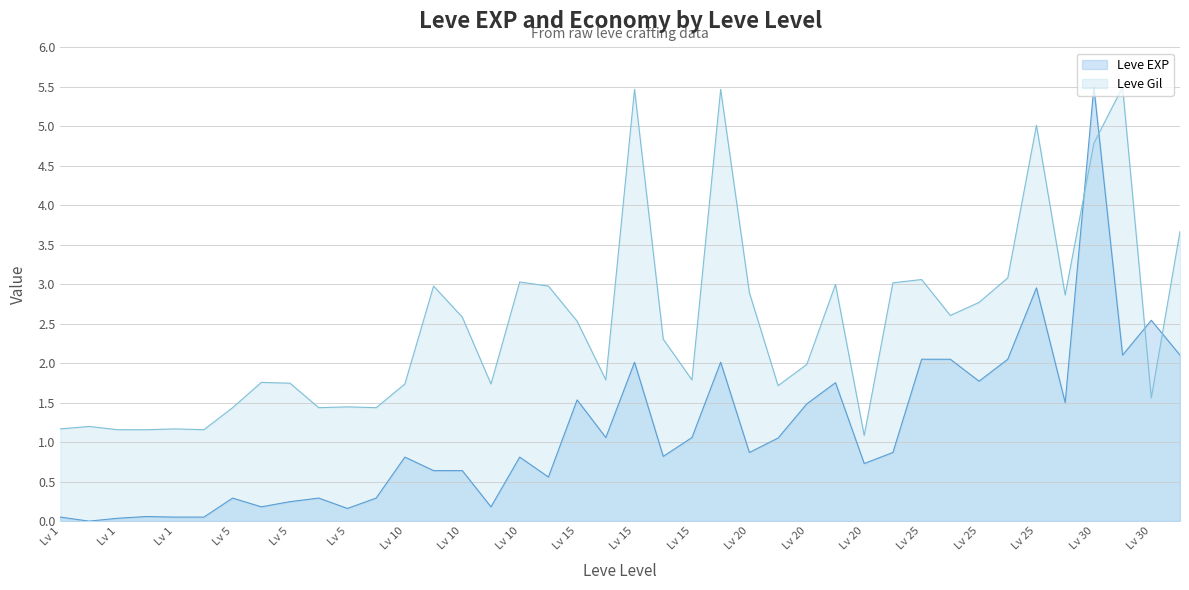

How many lines are shown in the chart?

2